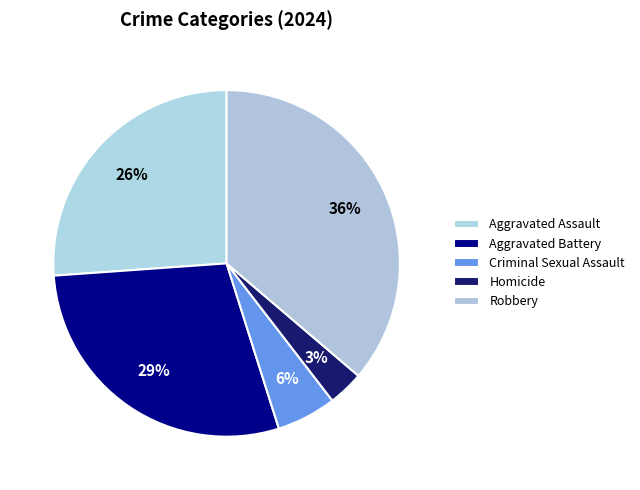

Does any single category account for the majority?

No